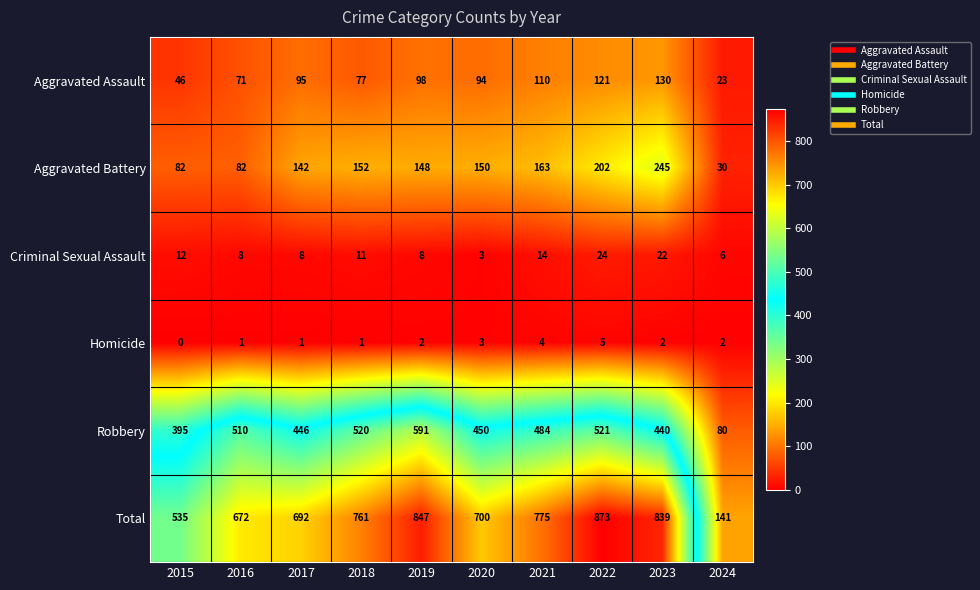

Which series has the widest spread of values?

Total